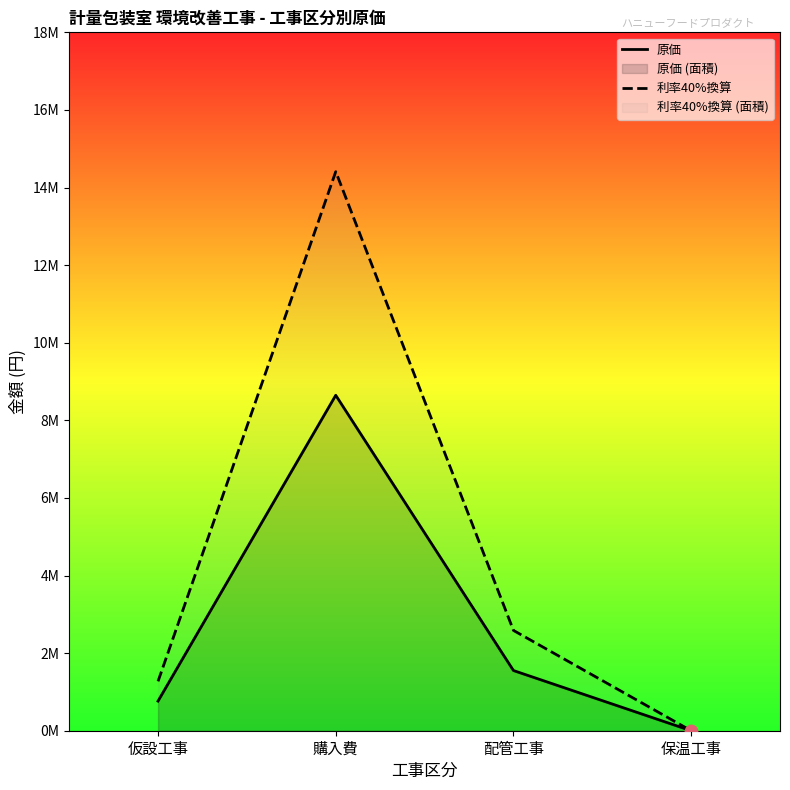

Which series contains the highest Y value?

利率40%換算